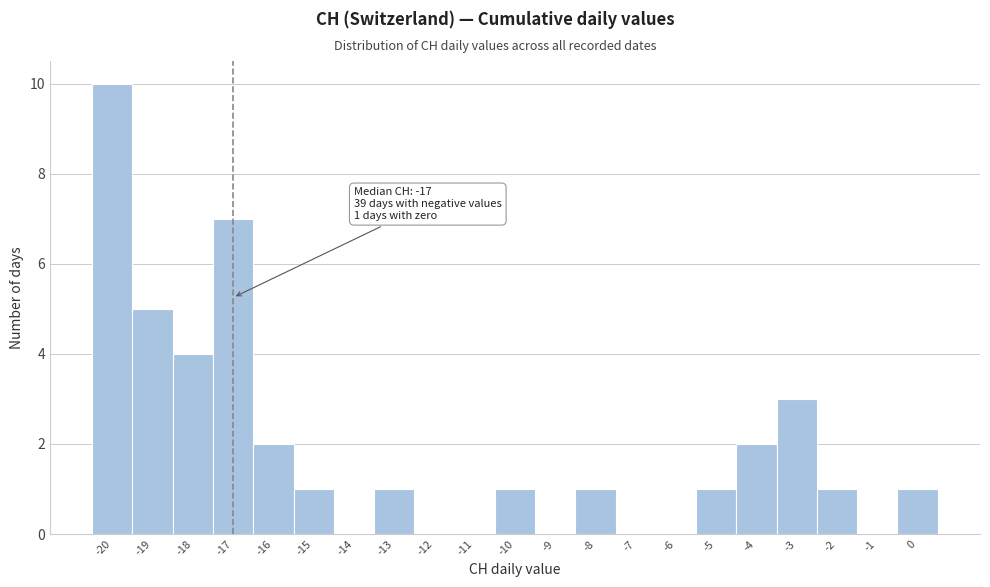

Which range on the x-axis has the tallest bar?

-20.5 to -19.5